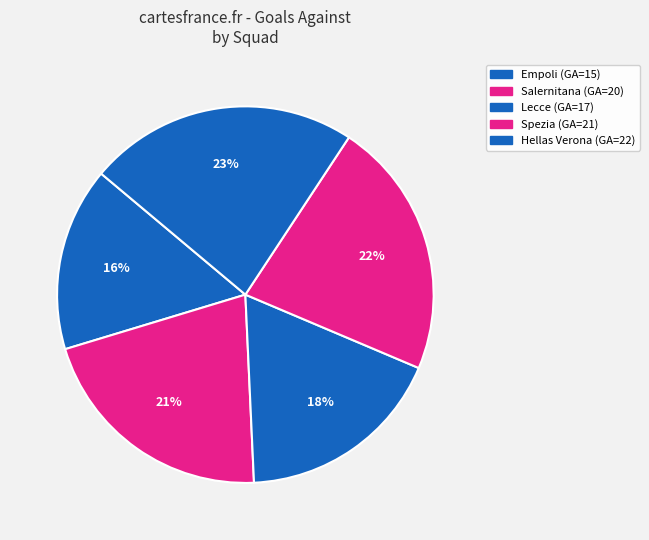

Which has a higher value, Empoli or Lecce?

Lecce